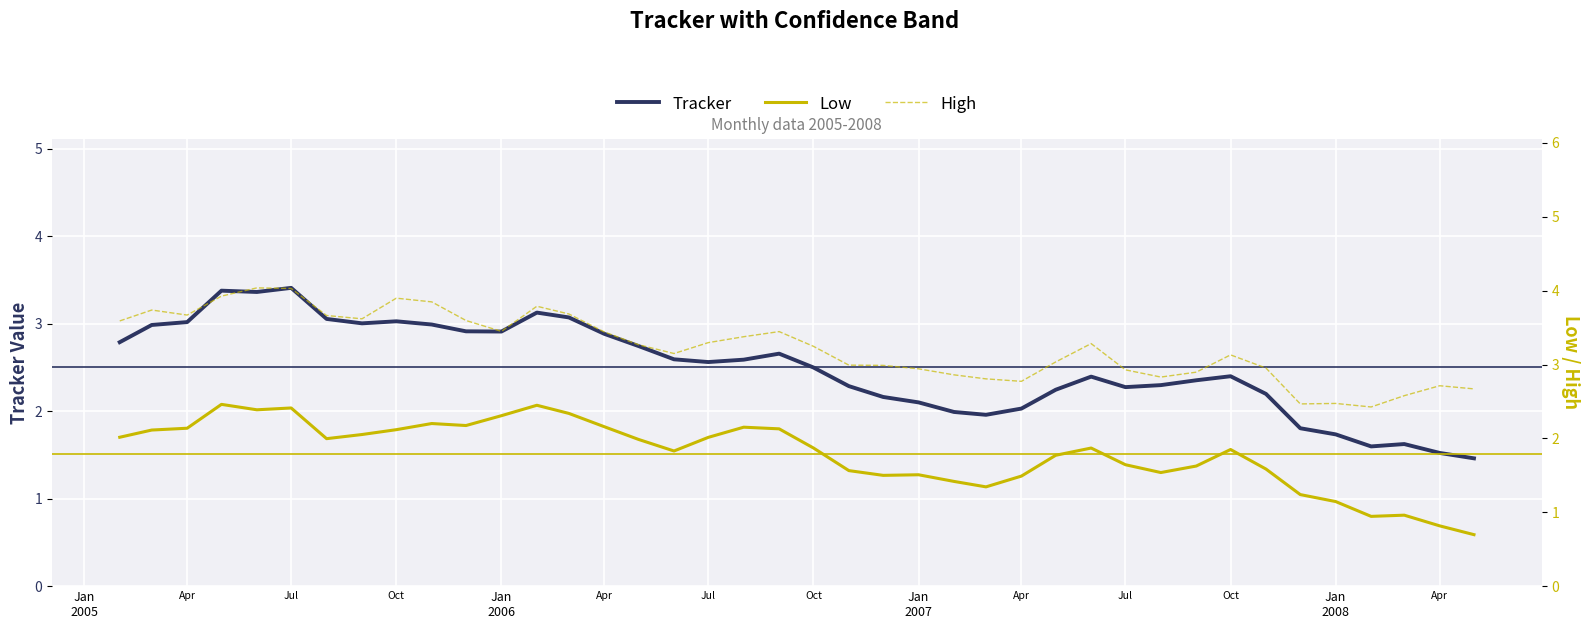

What is the value of the Low point at the 15th from the left?

2.2